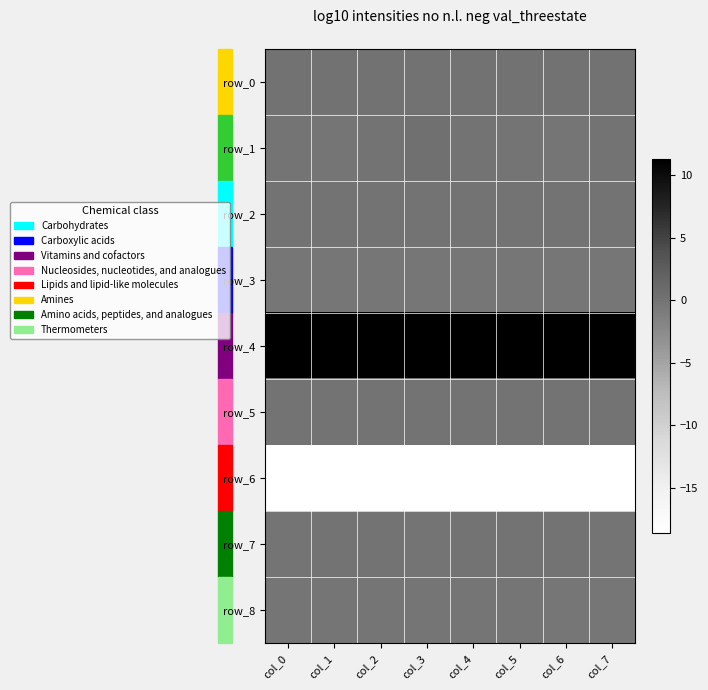

What is the difference between the maximum and minimum values in the row_7 series?

0.1